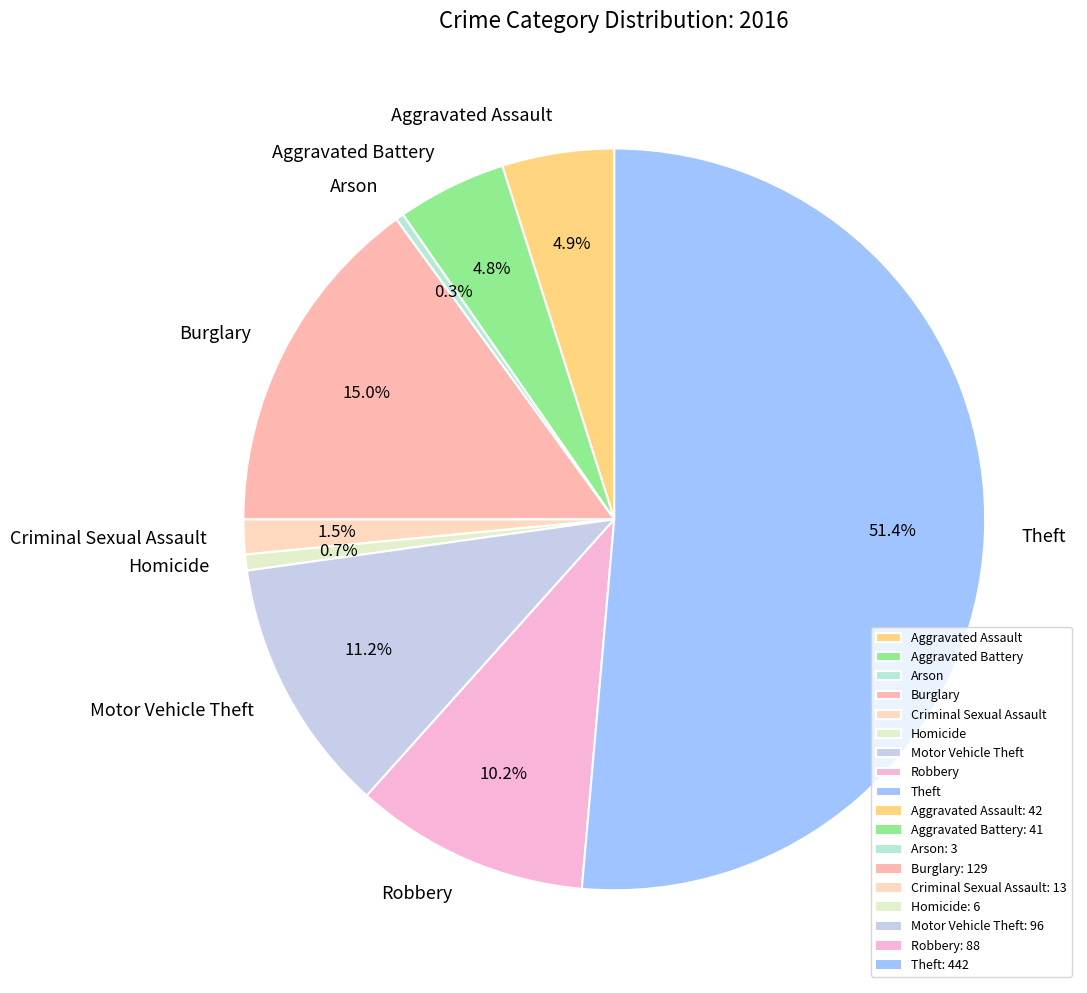

To the nearest percent, what portion does Theft represent?

51%